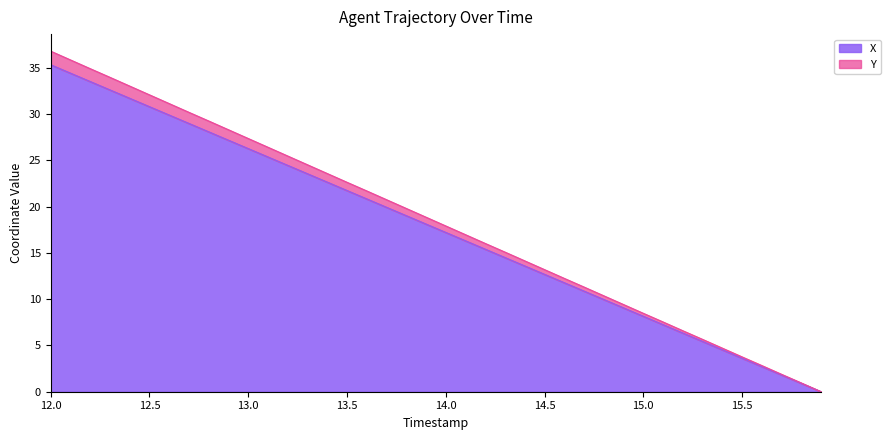

The X series shows 11.8 at 15.0. True or false?

False